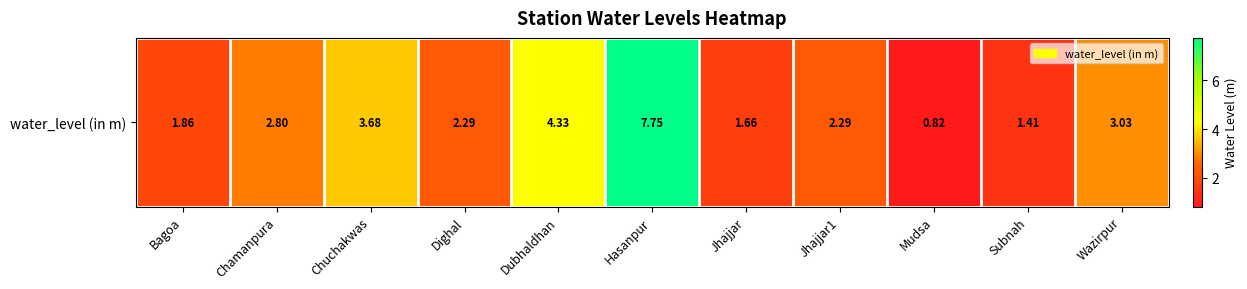

What is the greatest value displayed?

7.8